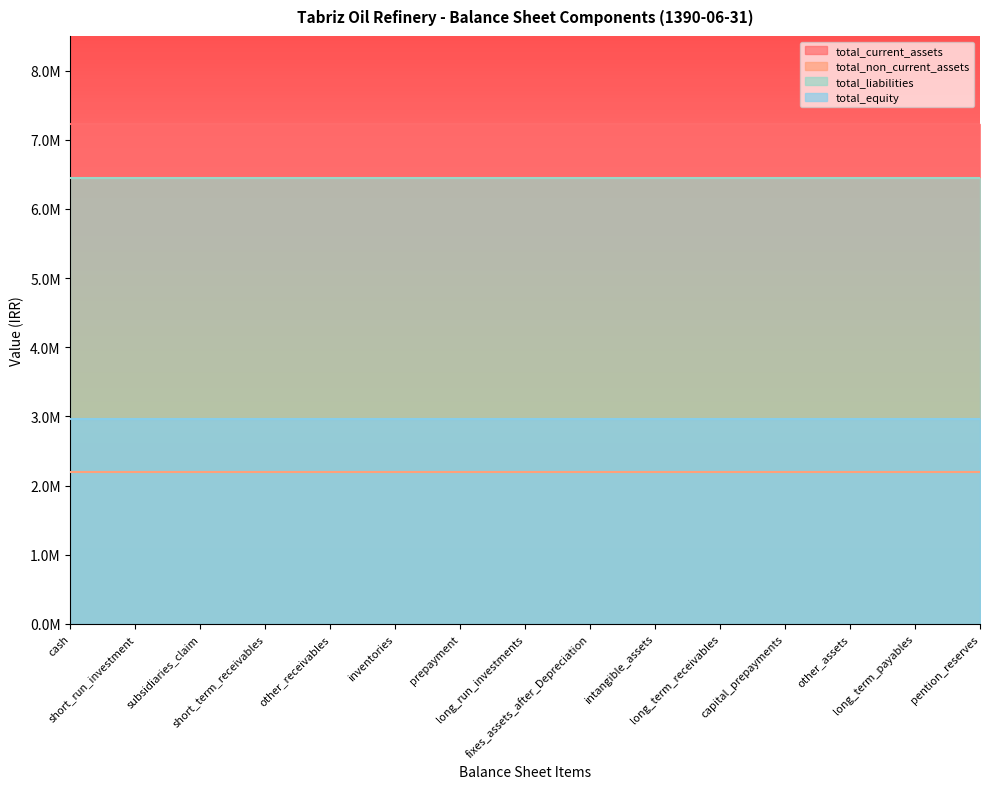

What are all the series names shown in the legend?

total_current_assets, total_non_current_assets, total_liabilities, total_equity